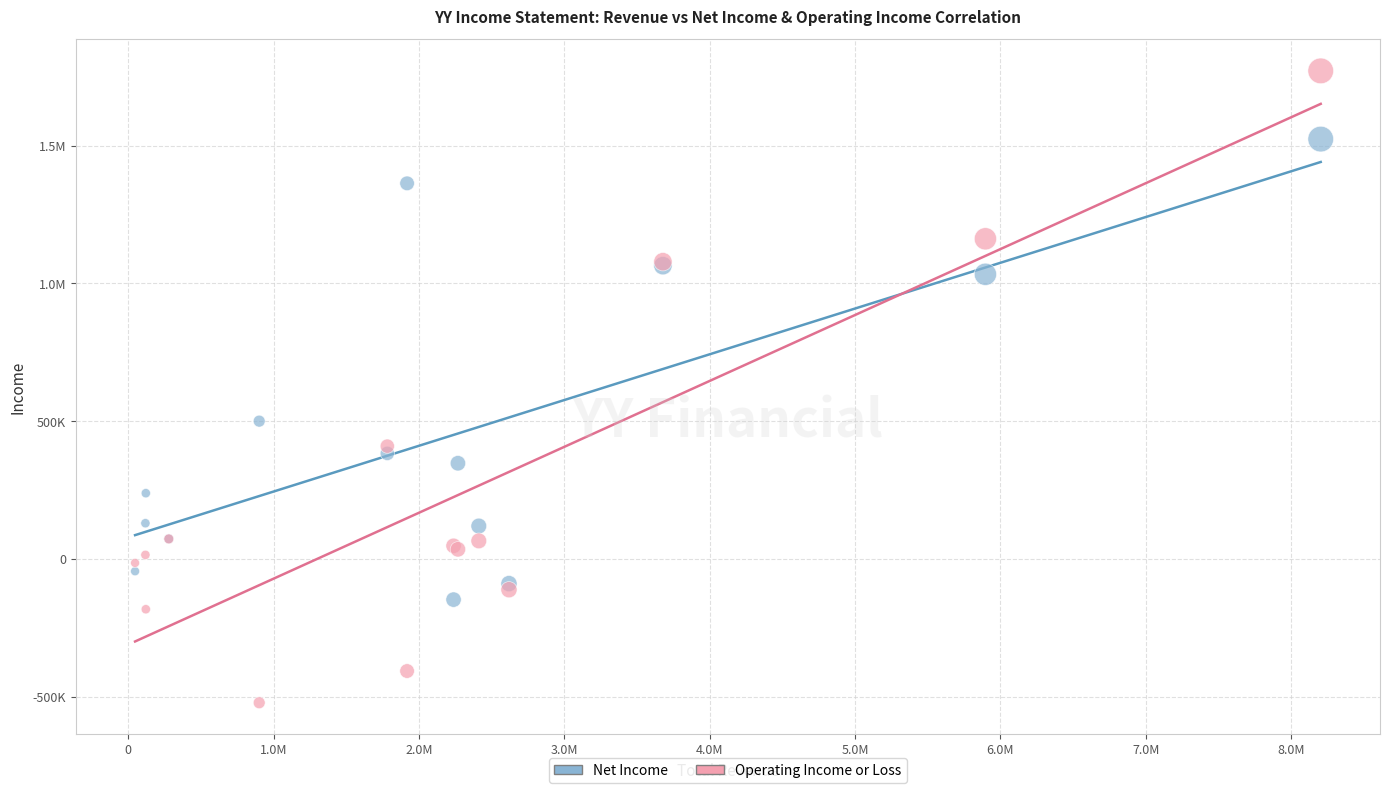

What are all the series names shown in the legend?

Net Income, Operating Income or Loss